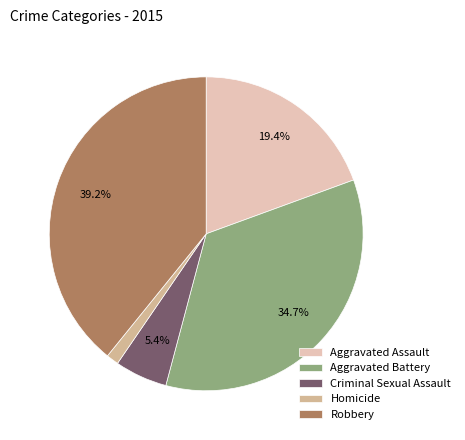

Which category has the smallest portion of the pie?

Homicide